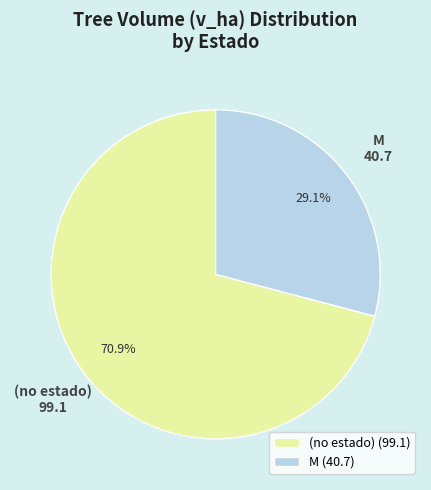

Rank the categories by value from lowest to highest.

M (40.7), (no estado) (99.1)